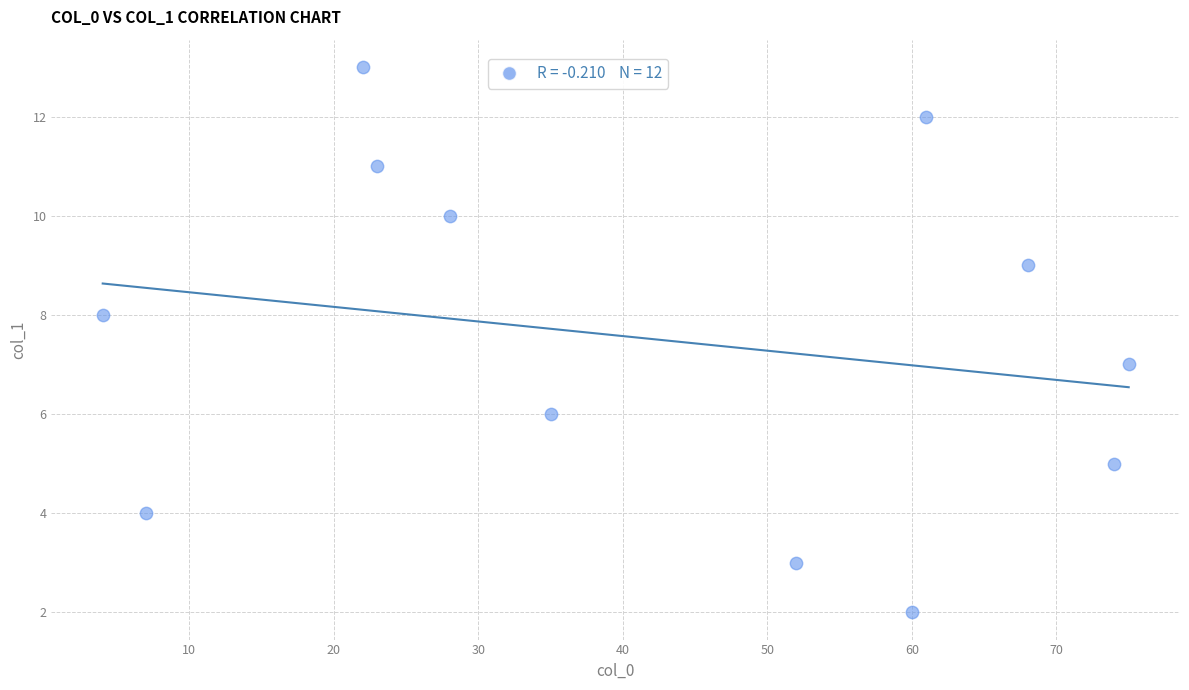

What is the average X value?

42